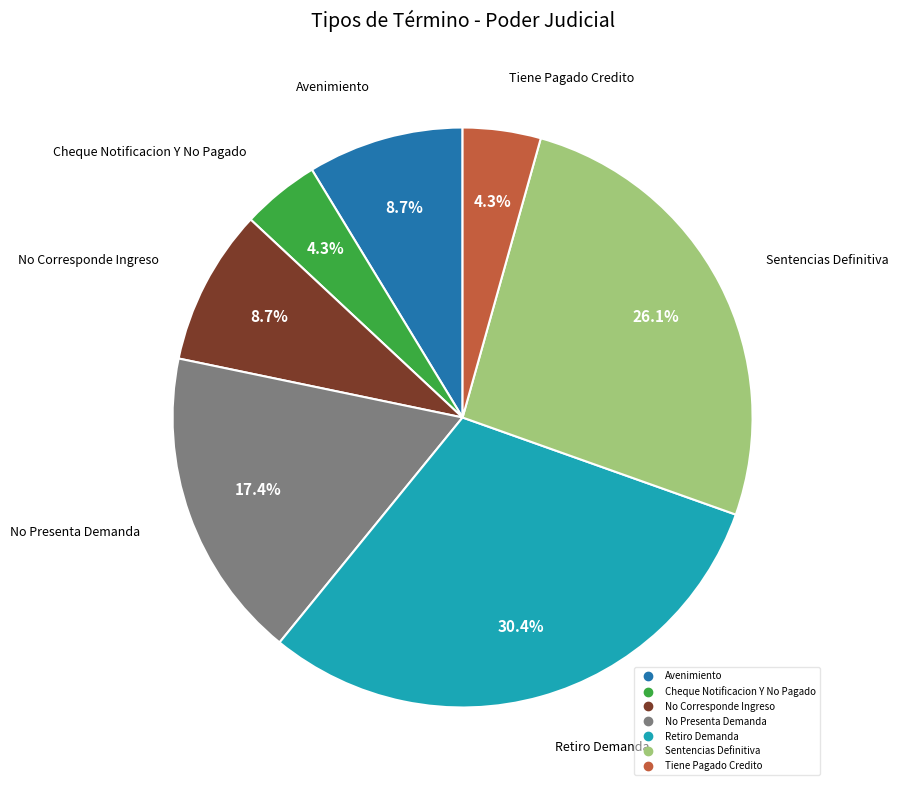

What is the largest slice in the pie chart?

Retiro Demanda